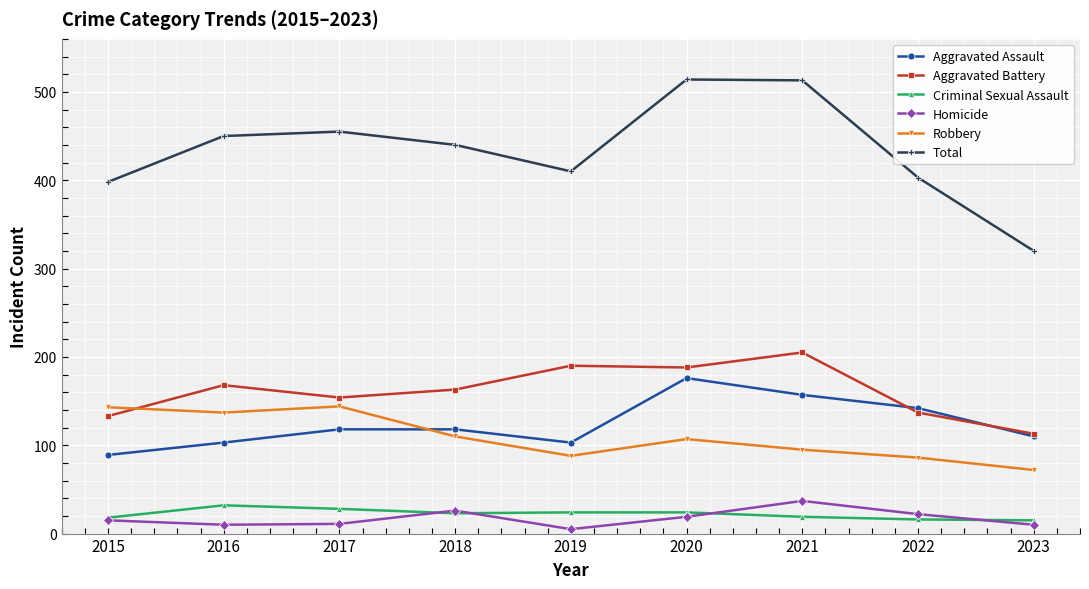

The Aggravated Battery series shows 188 at 2020. True or false?

True